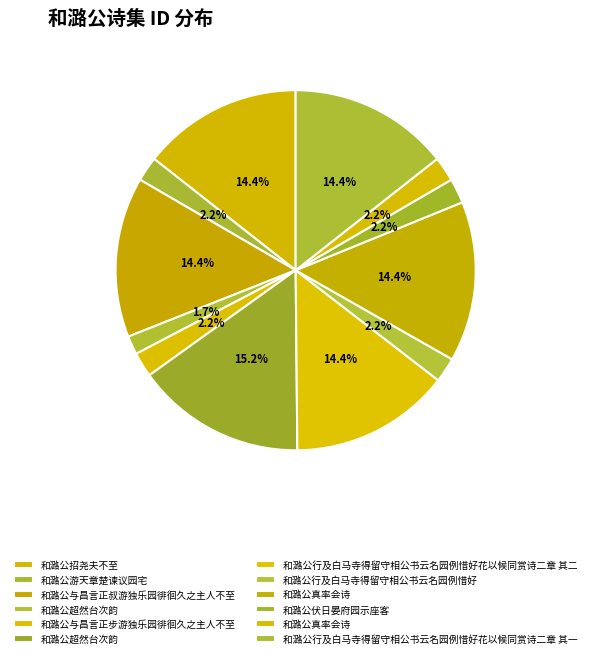

Count the number of slices in the pie.

12